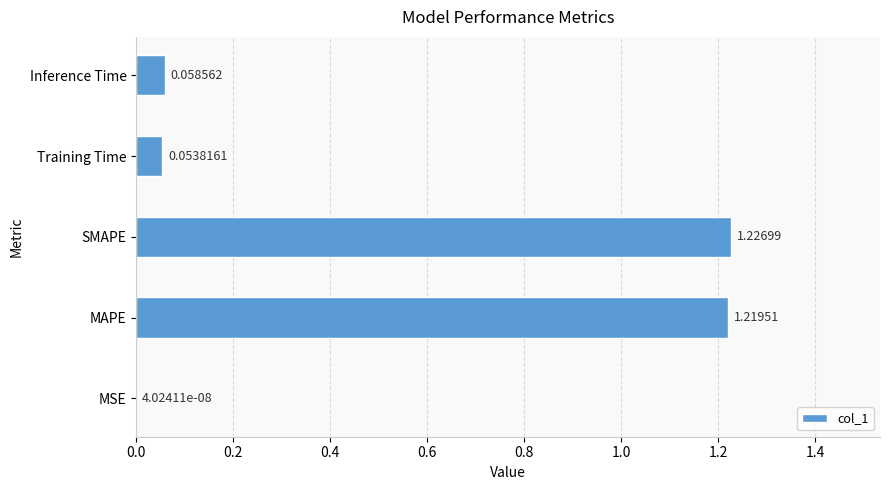

Which category has the highest value across all series?

SMAPE